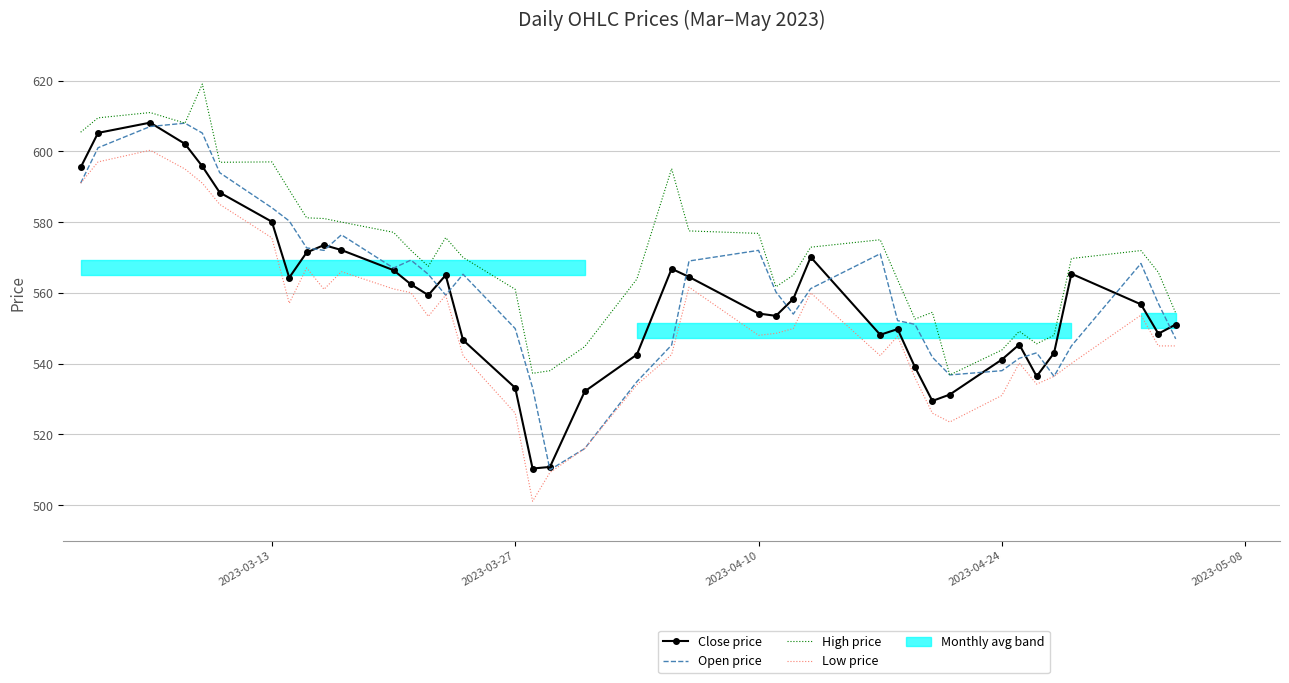

Which series has the largest range (max minus min)?

Low price